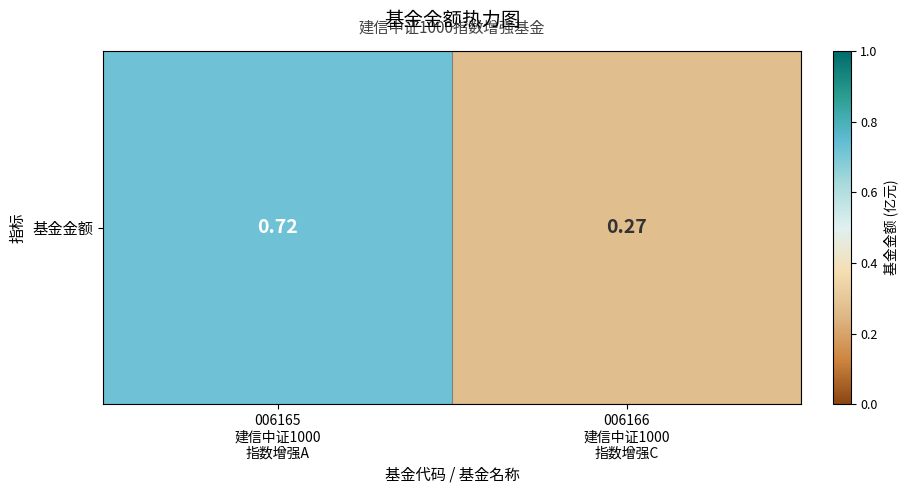

Count the values in the range 0 to 1.

2